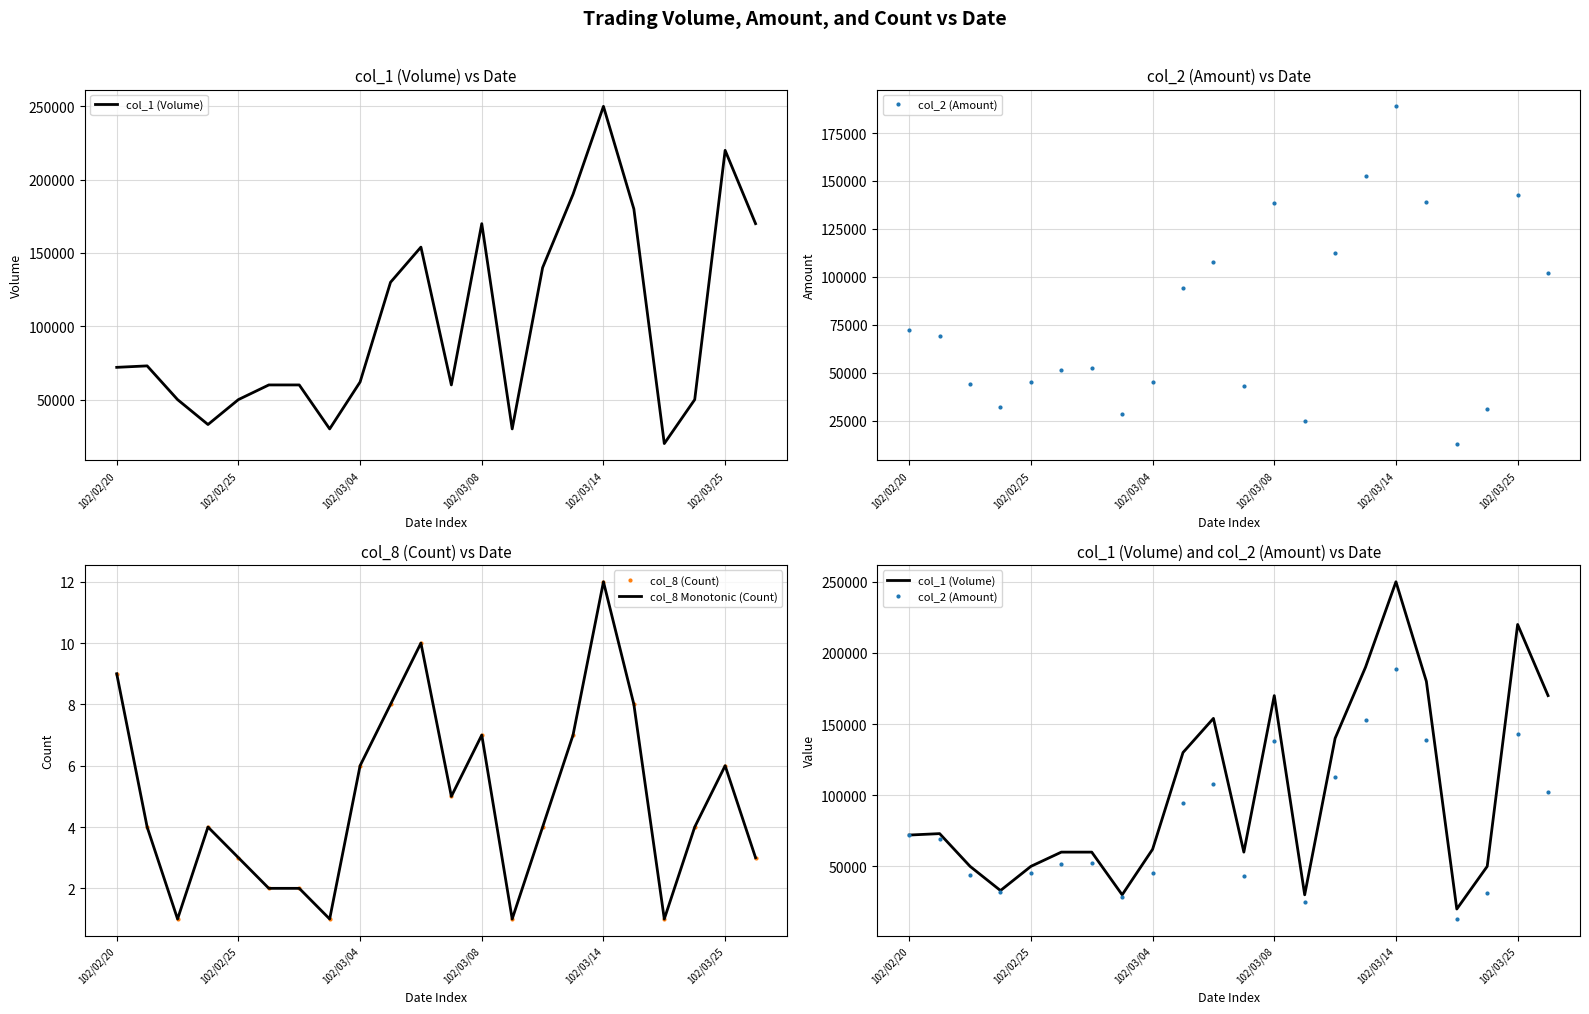

Which series changed the most between 102/03/04 and 102/03/25?

col_1 (Volume)